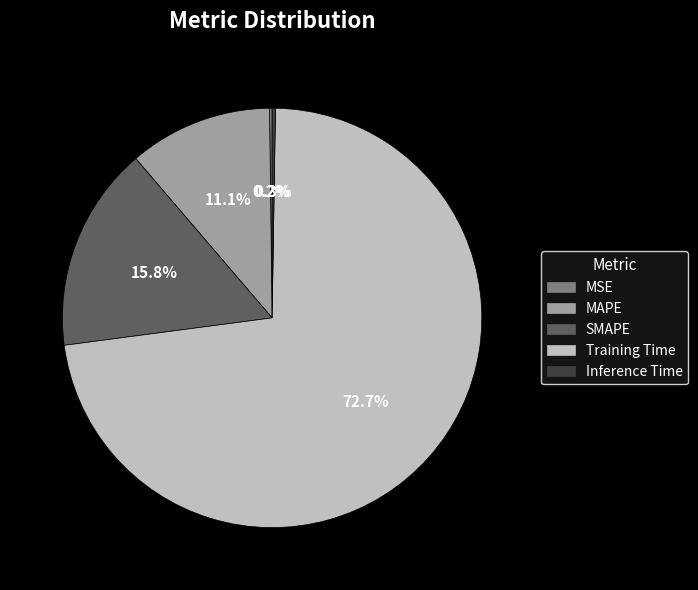

Do MAPE and Training Time together represent more than half of the pie?

Yes